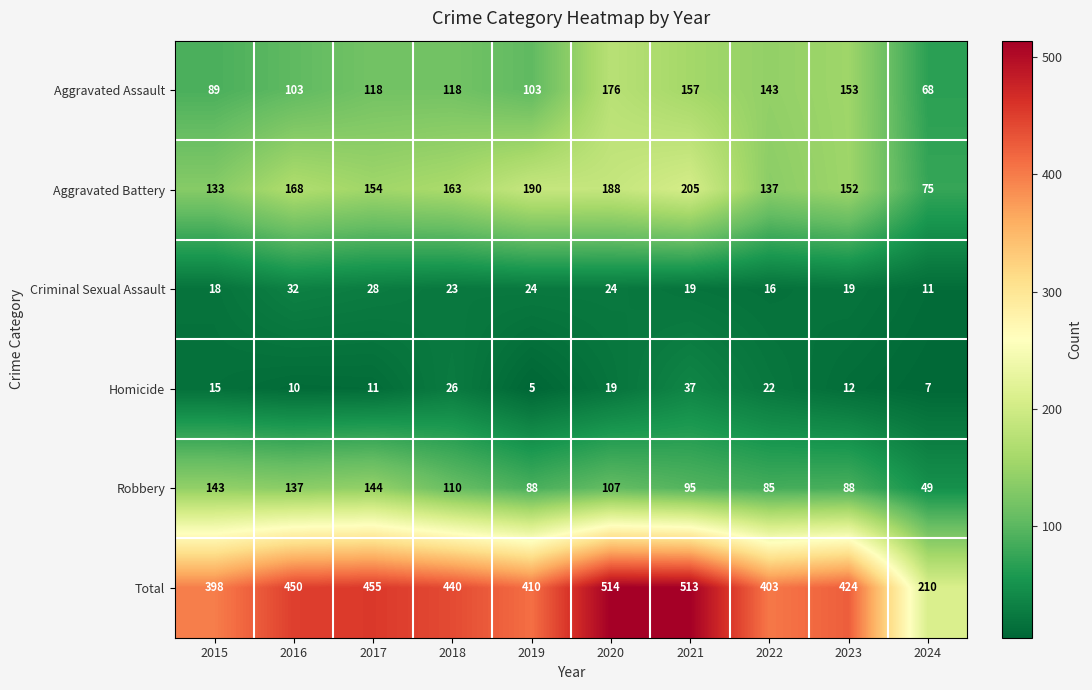

Between 2021 and 2024, which series saw the biggest shift?

Total